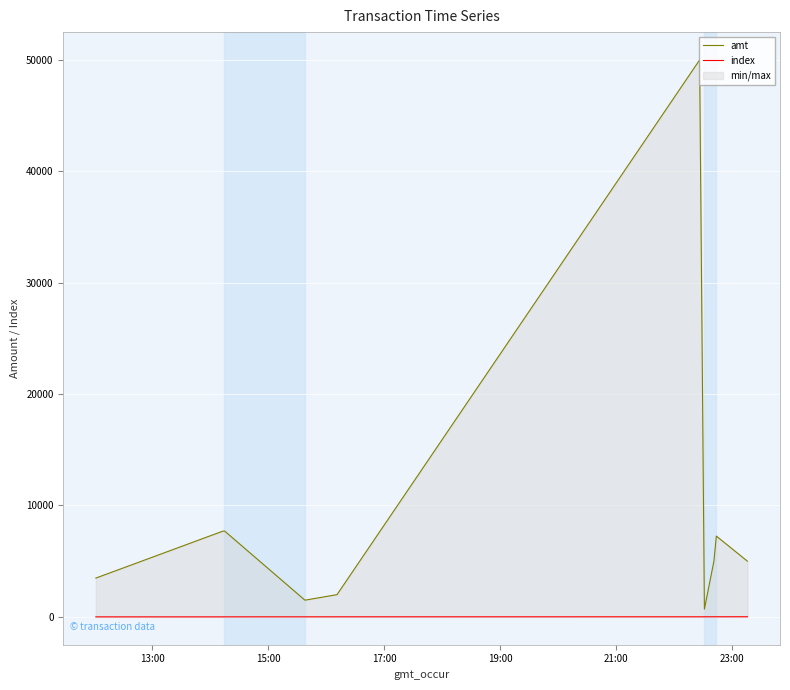

Reading left to right, what are all the values shown in this chart?

amt: 3484	7700	7700	7700	1500	1998	50000	700	5000	7253	5000
index: 0	1	2	3	4	5	6	7	8	9	10